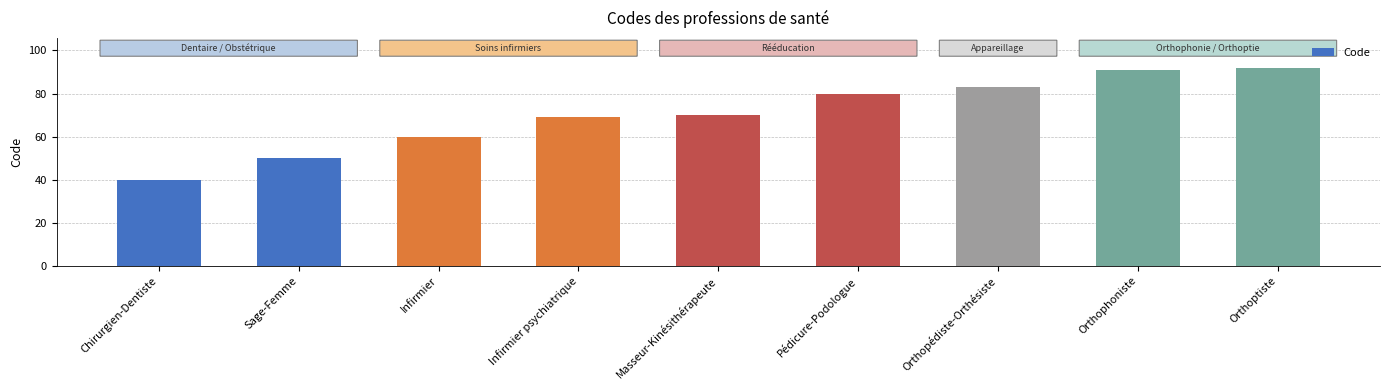

The value at Infirmier is 60. True or false?

True